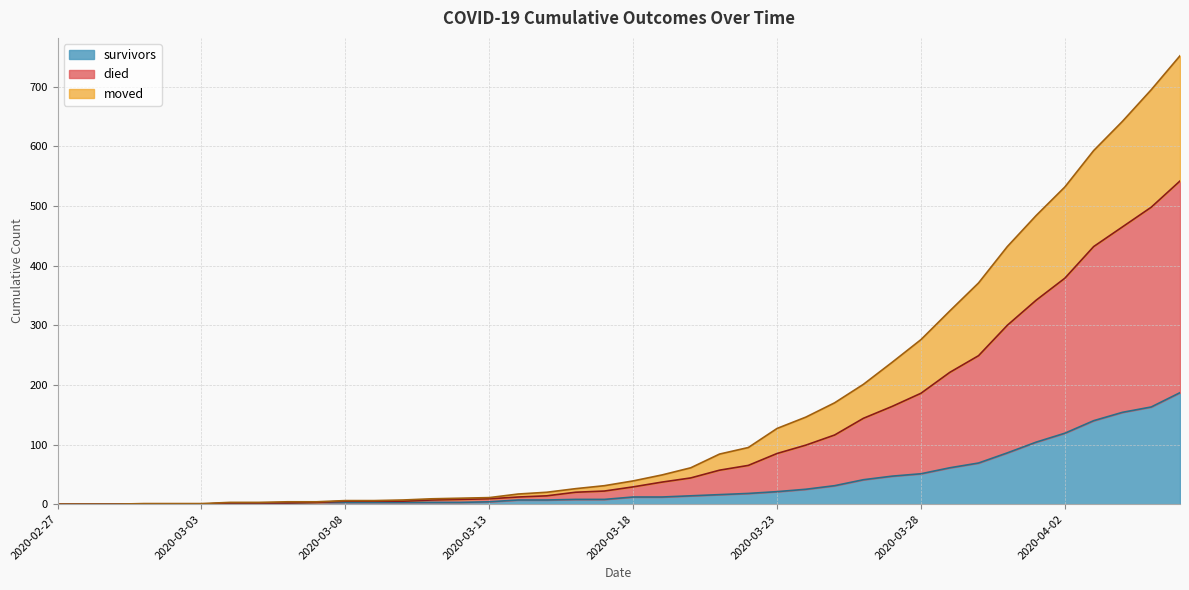

Does the chart have visible grid lines?

Yes